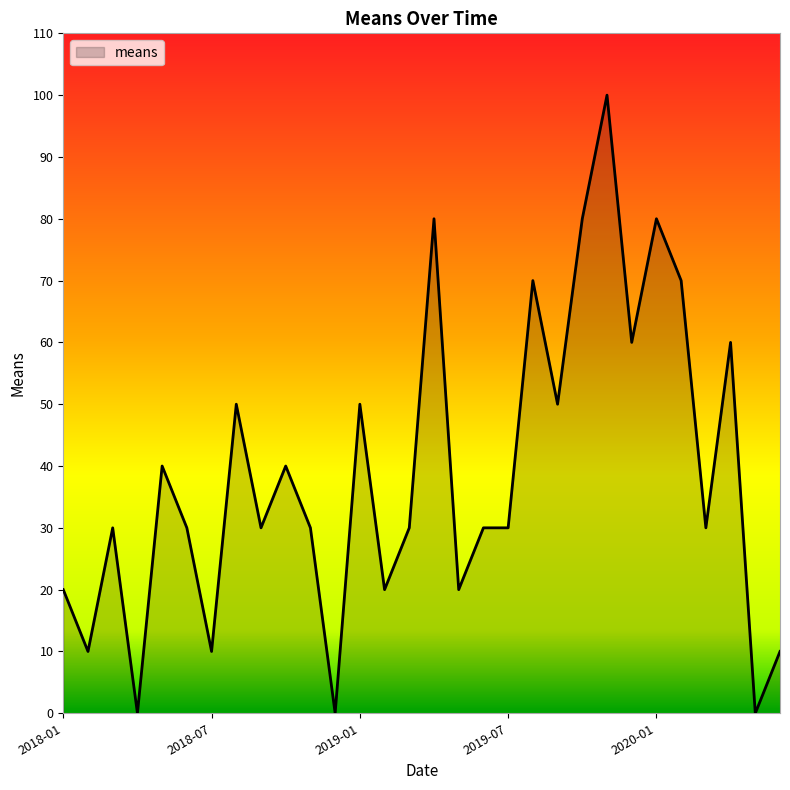

What is the difference between the maximum and minimum values?

100